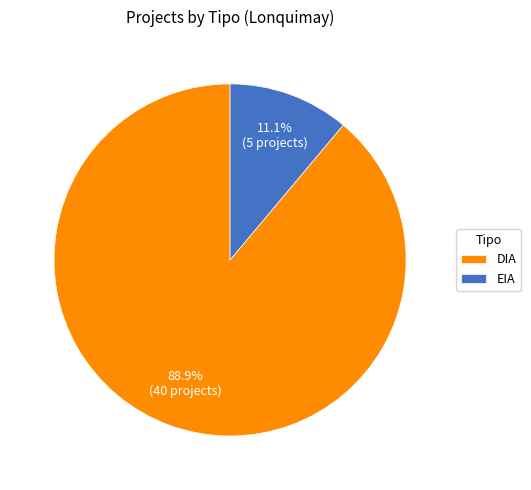

What percentage do EIA and DIA together represent?

100.0%